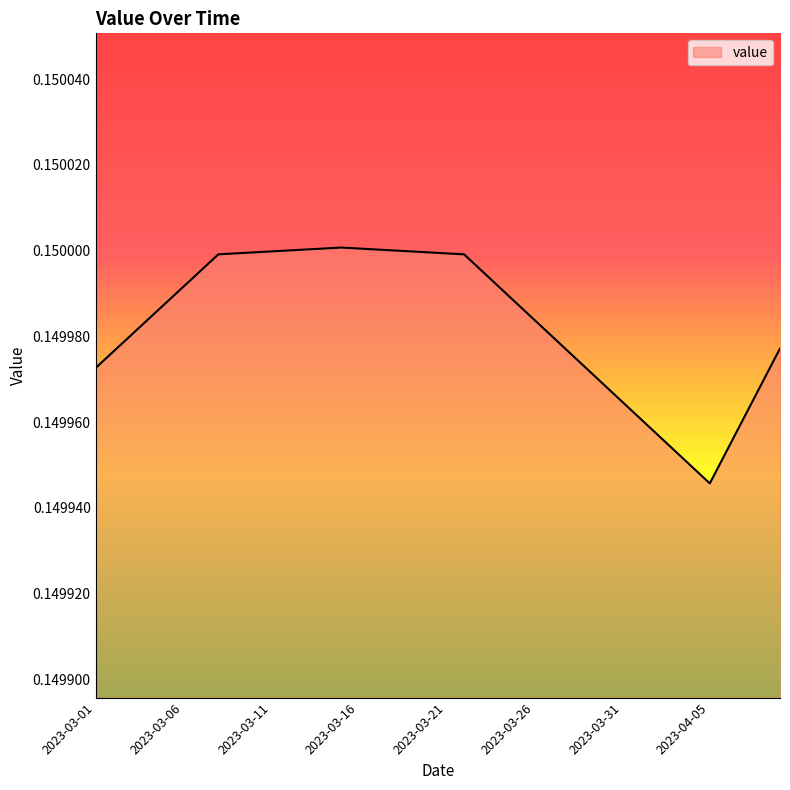

Reading left to right, list all the values displayed in this chart.

2023-03-01=0.1	2023-03-02=0.1	2023-03-03=0.1	2023-03-04=0.1	2023-03-05=0.1	2023-03-06=0.1	2023-03-07=0.1	2023-03-08=0.1	2023-03-09=0.1	2023-03-10=0.1	2023-03-11=0.1	2023-03-12=0.2	2023-03-13=0.2	2023-03-14=0.2	2023-03-15=0.2	2023-03-16=0.2	2023-03-17=0.2	2023-03-18=0.2	2023-03-19=0.1	2023-03-20=0.1	2023-03-21=0.1	2023-03-22=0.1	2023-03-23=0.1	2023-03-24=0.1	2023-03-25=0.1	2023-03-26=0.1	2023-03-27=0.1	2023-03-28=0.1	2023-03-29=0.1	2023-03-30=0.1	2023-03-31=0.1	2023-04-01=0.1	2023-04-02=0.1	2023-04-03=0.1	2023-04-04=0.1	2023-04-05=0.1	2023-04-06=0.1	2023-04-07=0.1	2023-04-08=0.1	2023-04-09=0.1